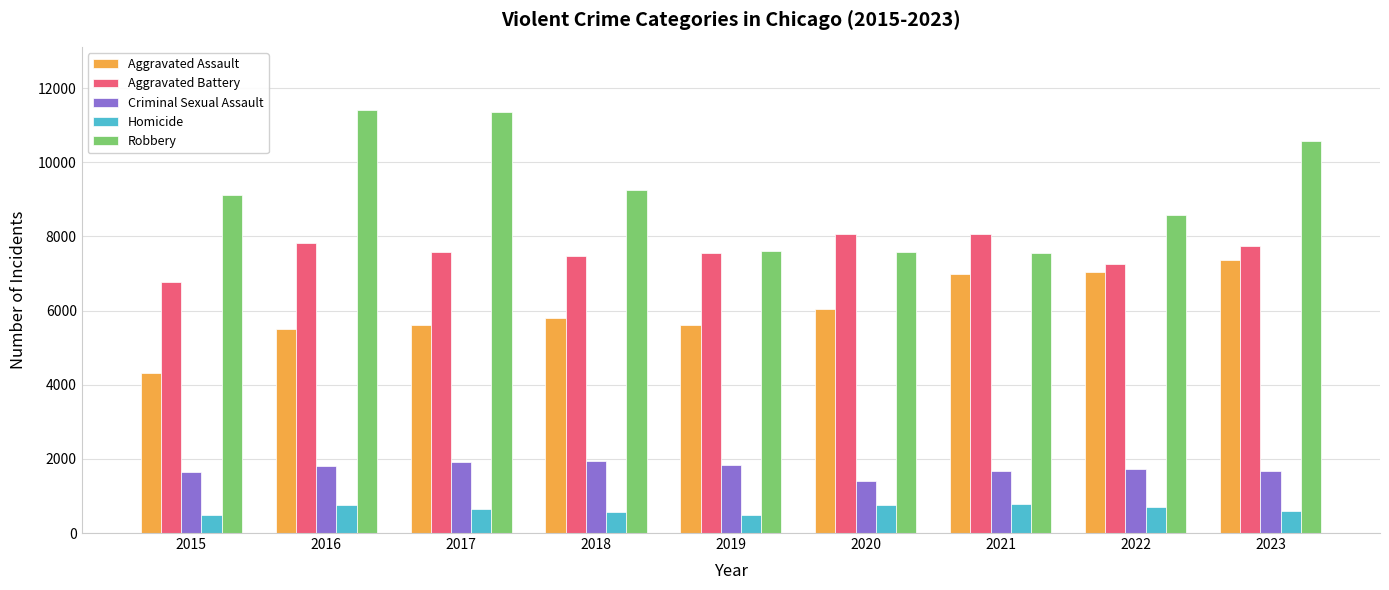

Which series changed the most between 2015 and 2016?

Robbery